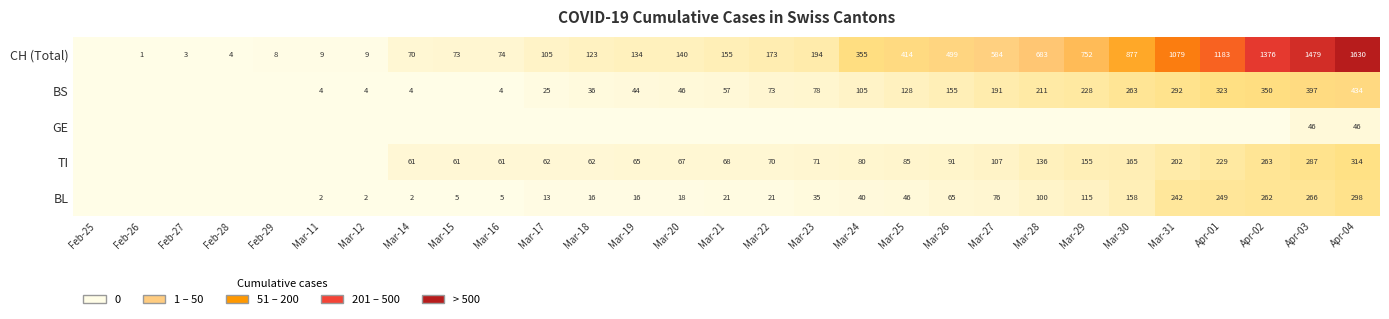

What is the greatest value displayed?

1630